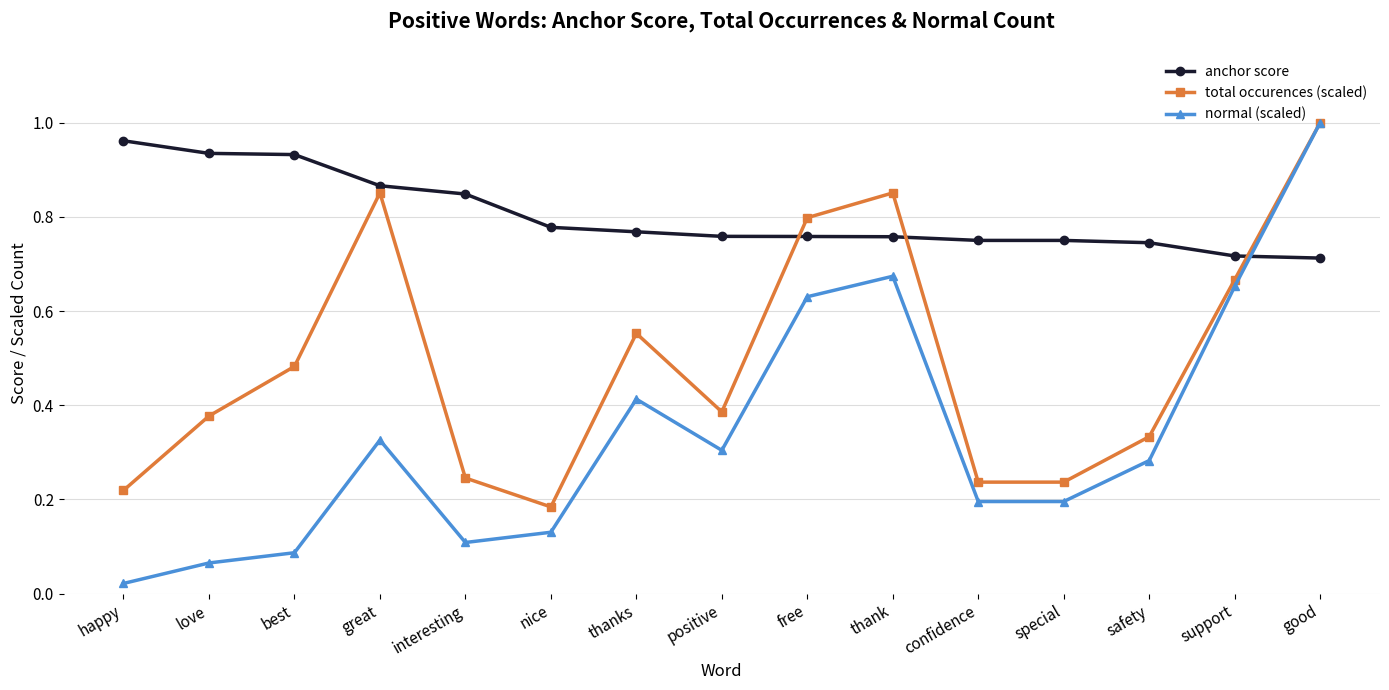

What is the label of the 8th point from the left?

positive